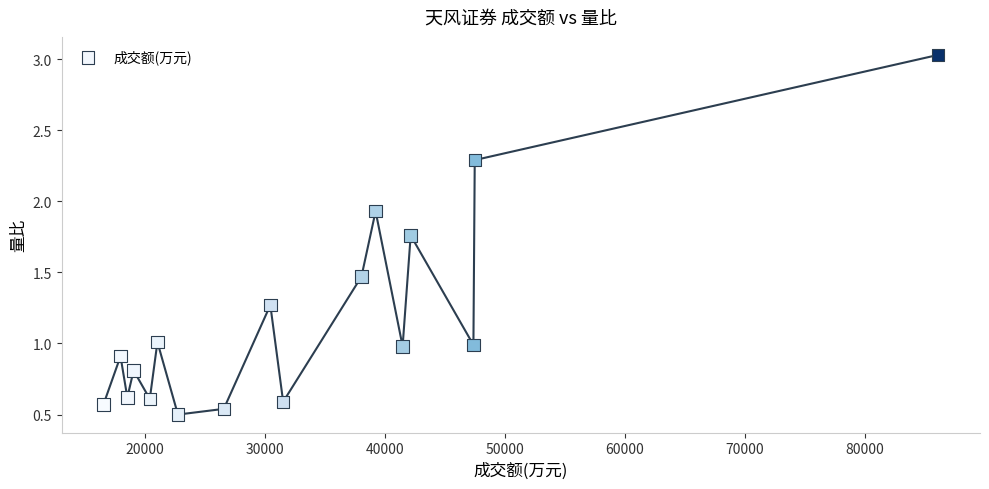

What is the range of Y values (max minus min)?

2.5